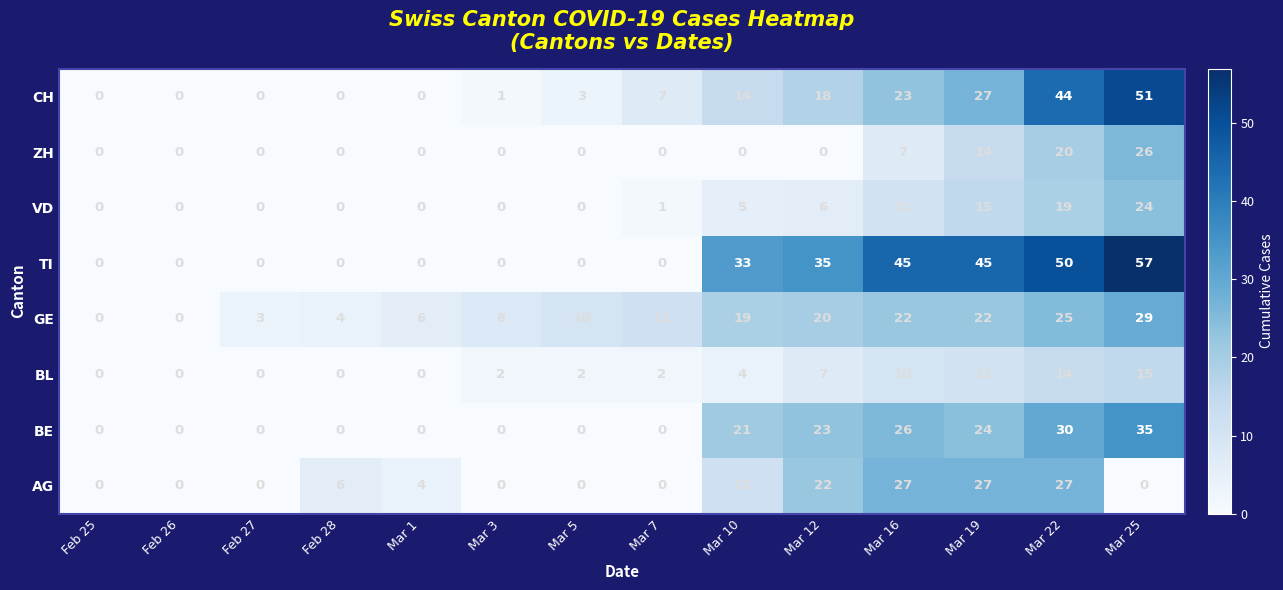

At which label does AG first exceed 4?

Feb 28